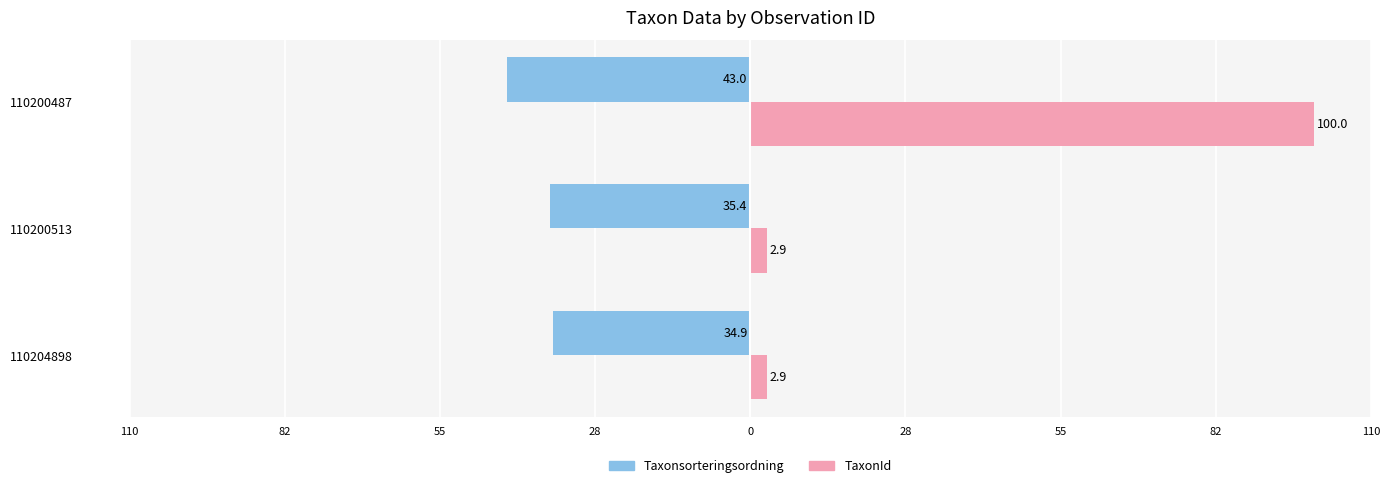

What is the difference between the maximum and second lowest values in the TaxonId series?

97.1